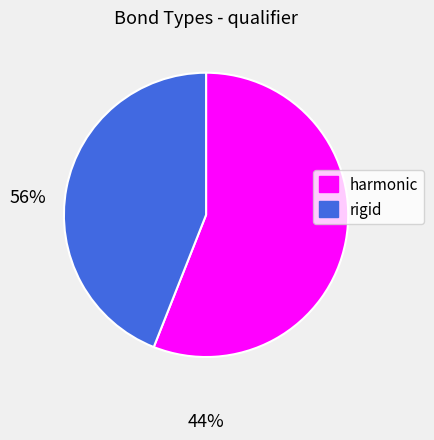

Does any single category account for the majority?

Yes